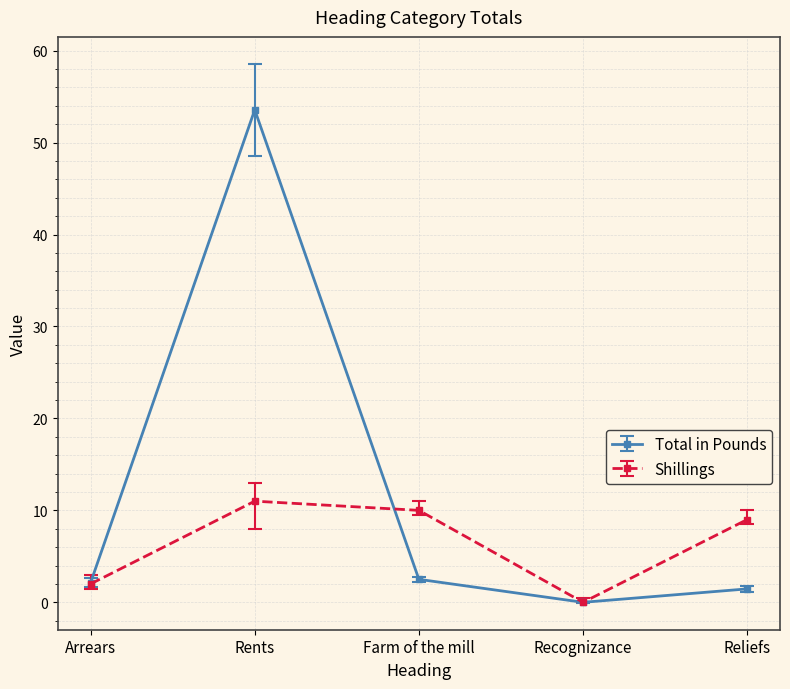

What is the approximate value of Shillings at Farm of the mill?

10.0